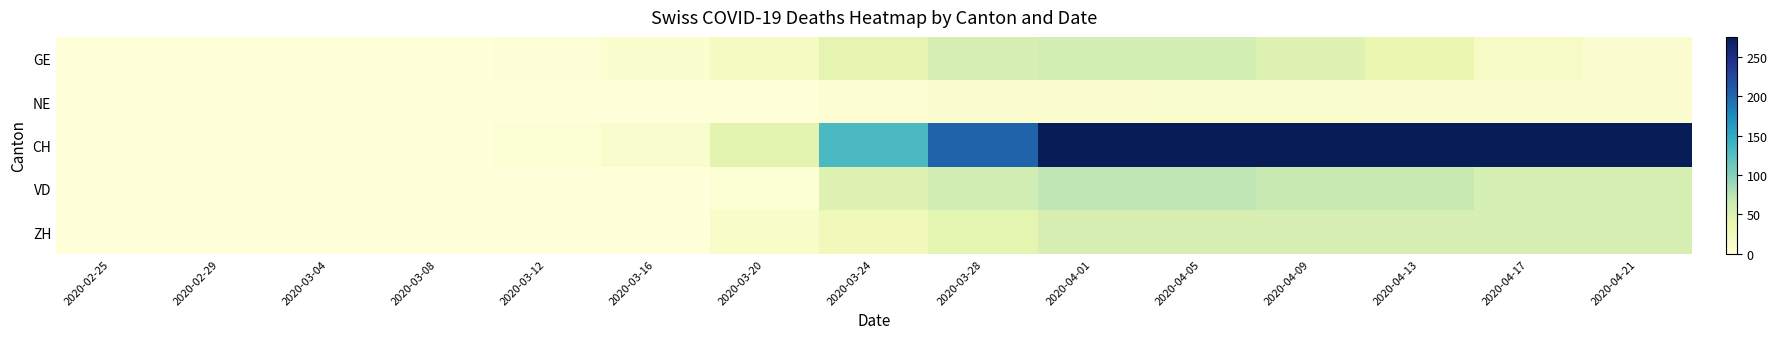

Which series has the largest total across all categories?

CH